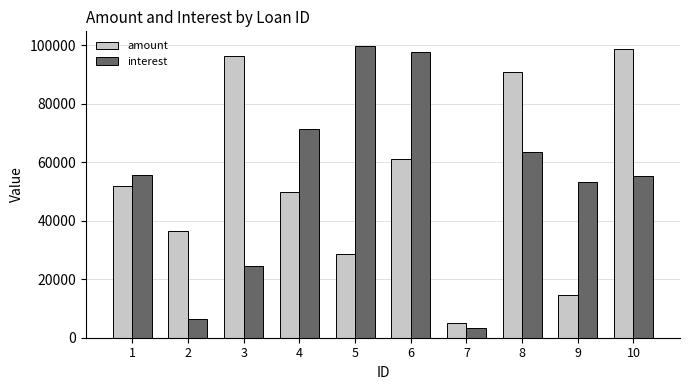

List the series in order of their peak value, highest first.

interest, amount